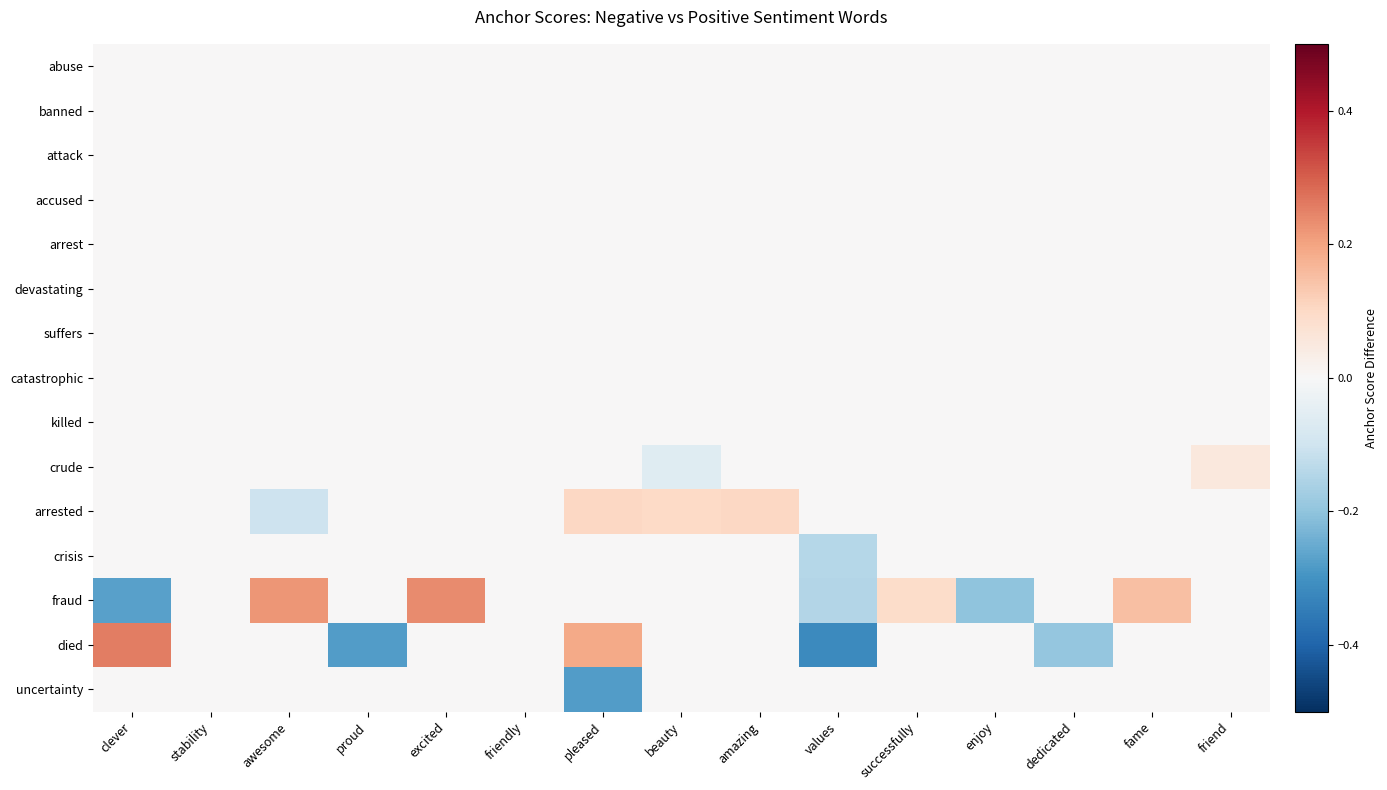

Which series has the widest spread of values?

died